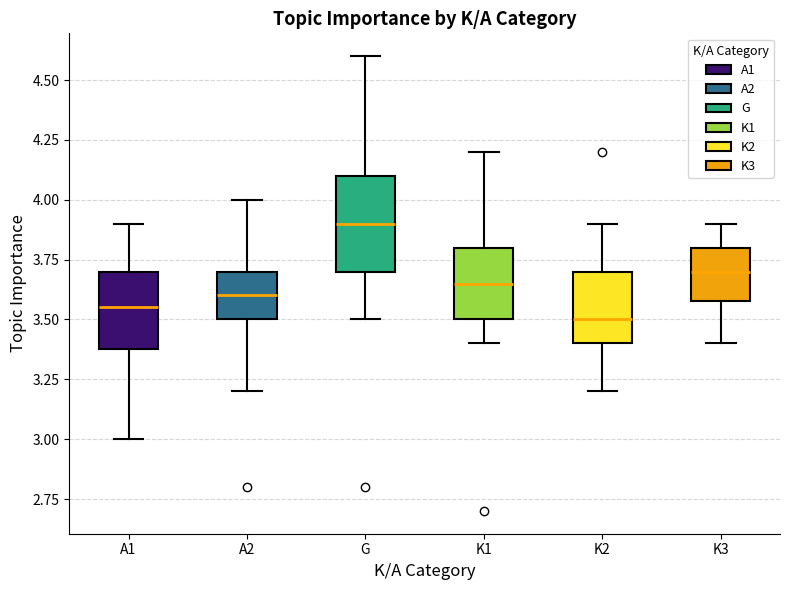

Reading left to right, transcribe this box plot: for each box, give where its median line is, the range the box spans, and where its two whiskers end, as read against the y-axis. The values are not printed on the chart, so give them approximately, as read against the axis.

A1: median 3.55, box 3.40 to 3.70, whiskers 3.00 to 3.90
A2: median 3.60, box 3.50 to 3.70, whiskers 3.20 to 4.00
G: median 3.90, box 3.70 to 4.10, whiskers 3.50 to 4.60
K1: median 3.65, box 3.50 to 3.80, whiskers 3.40 to 4.20
K2: median 3.50, box 3.40 to 3.70, whiskers 3.20 to 3.90
K3: median 3.70, box 3.60 to 3.80, whiskers 3.40 to 3.90